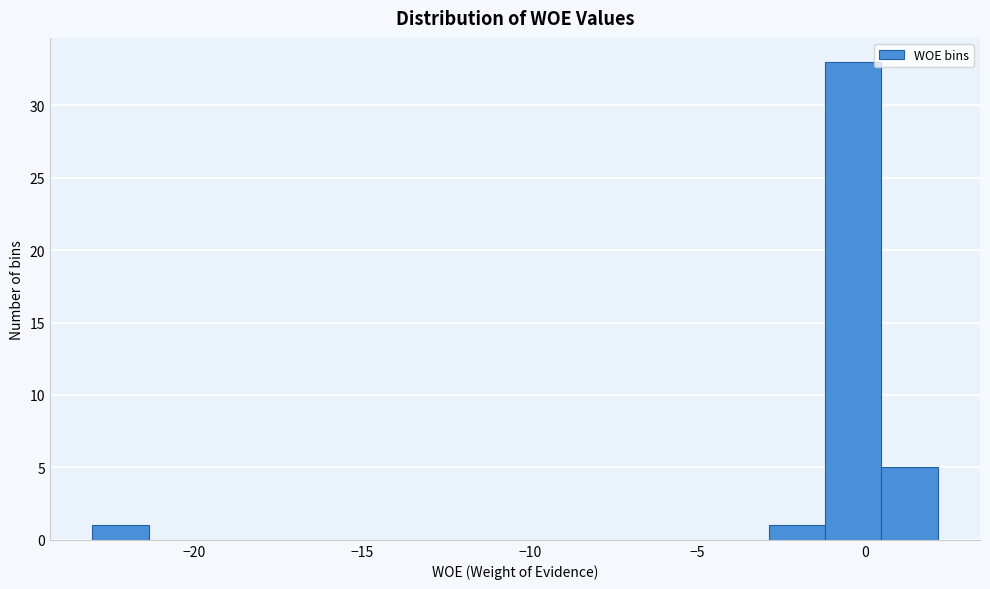

Read against the x-axis, roughly where is the centre of the tallest bar?

-0.5